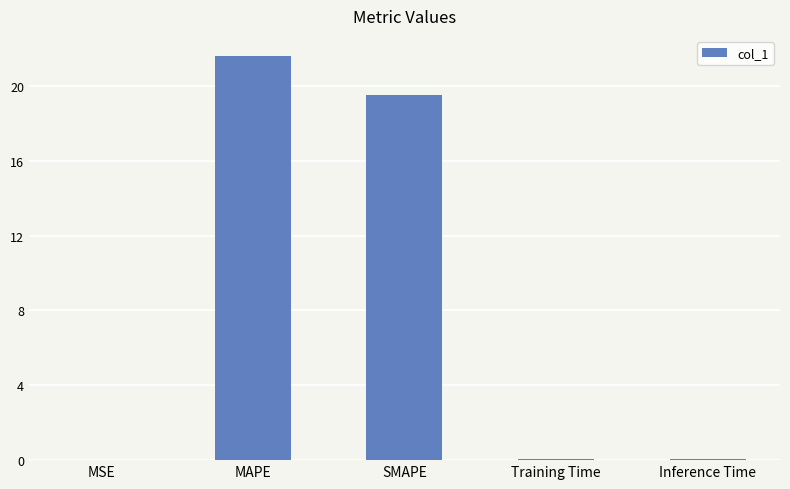

What is the greatest value displayed?

21.6